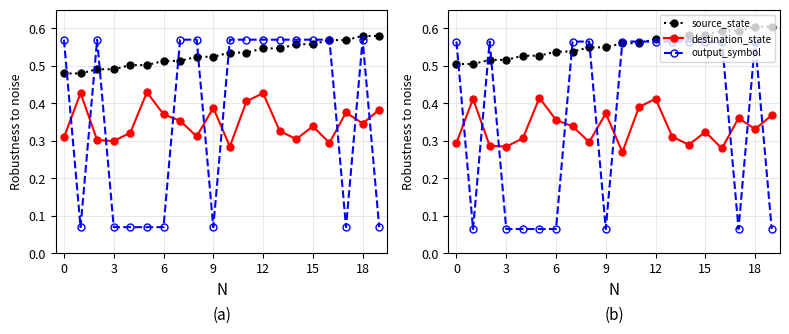

What is the highest value of the destination_state series?

0.4